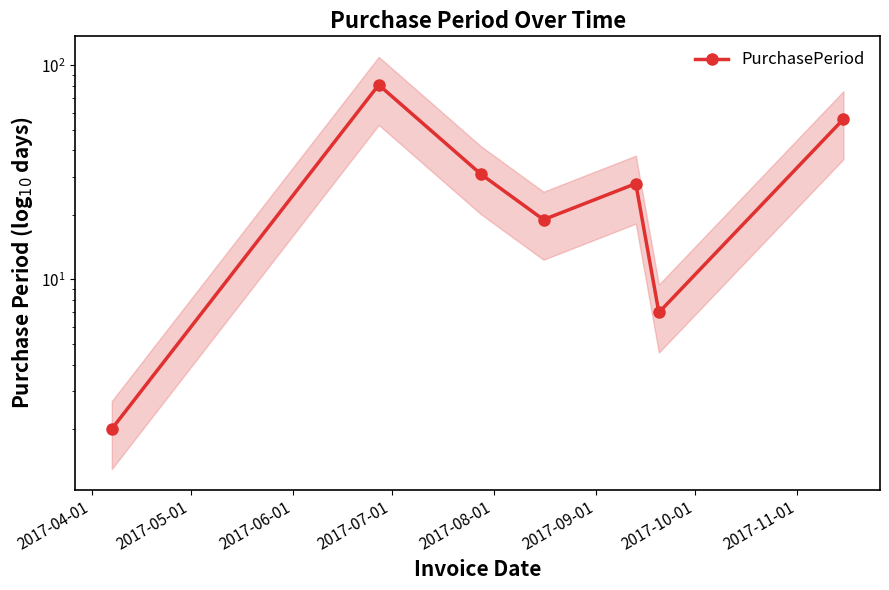

What position from the left is 2017-08-01?

5